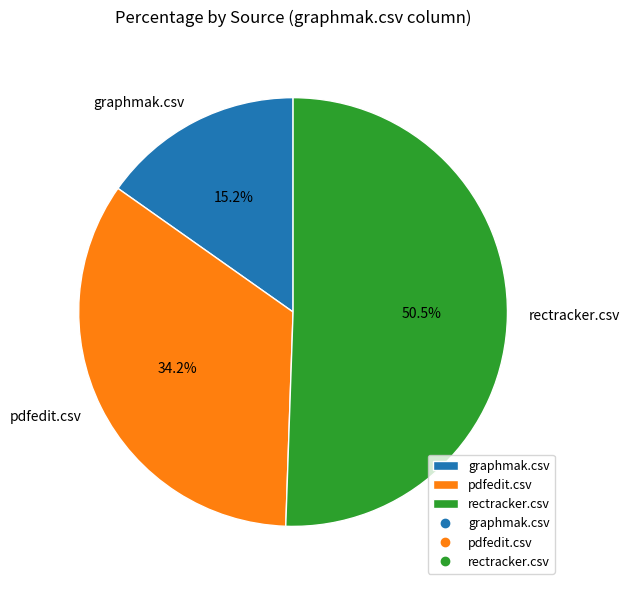

Does any single category account for the majority?

Yes